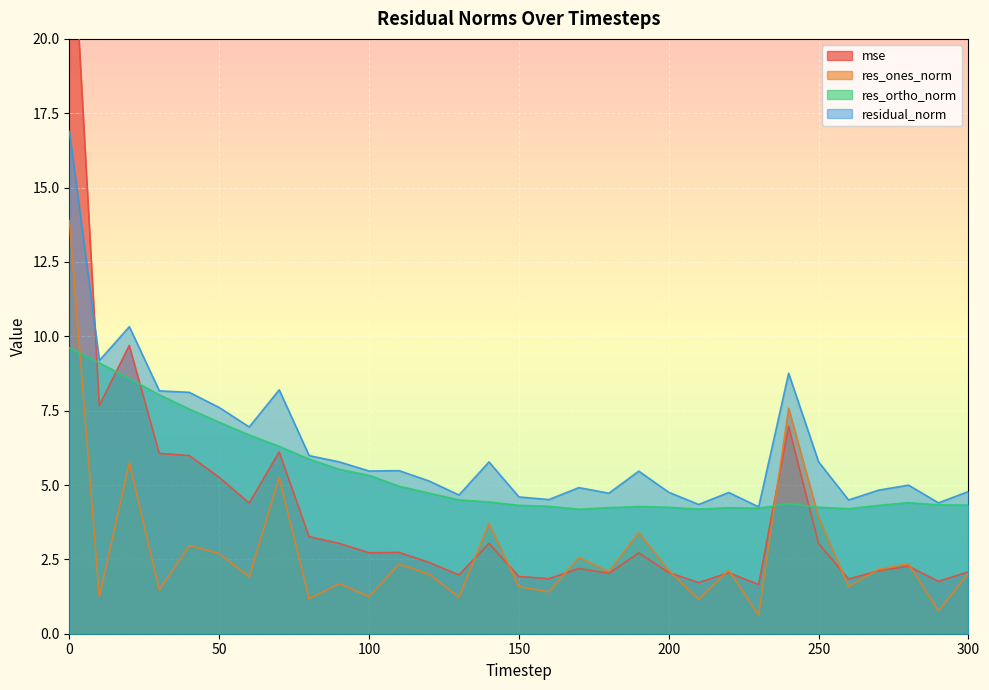

How many series are shown in this chart?

4